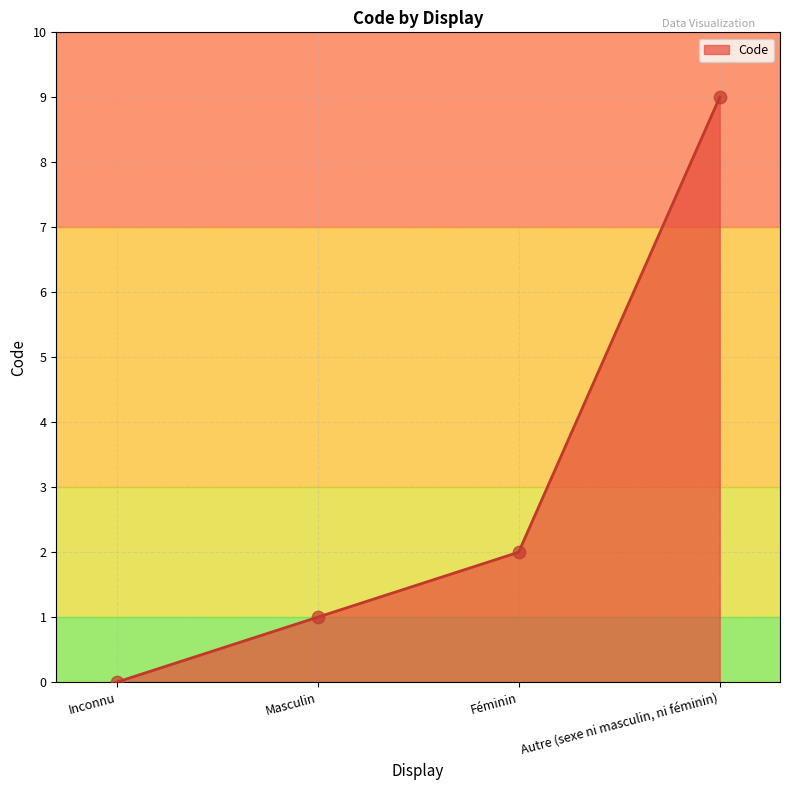

Between Masculin and Inconnu, which is larger?

Masculin